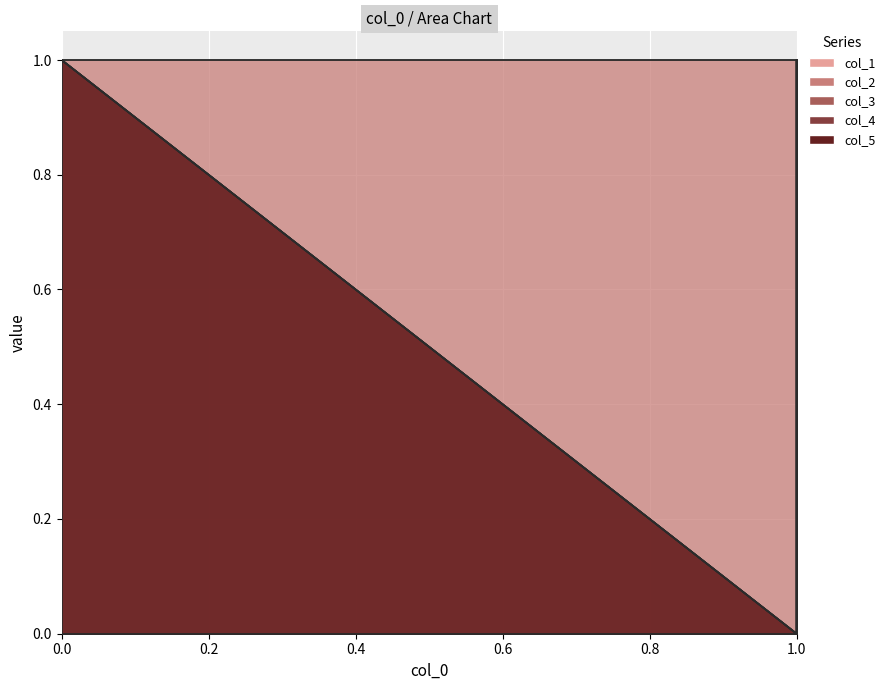

What is the greatest value displayed?

1